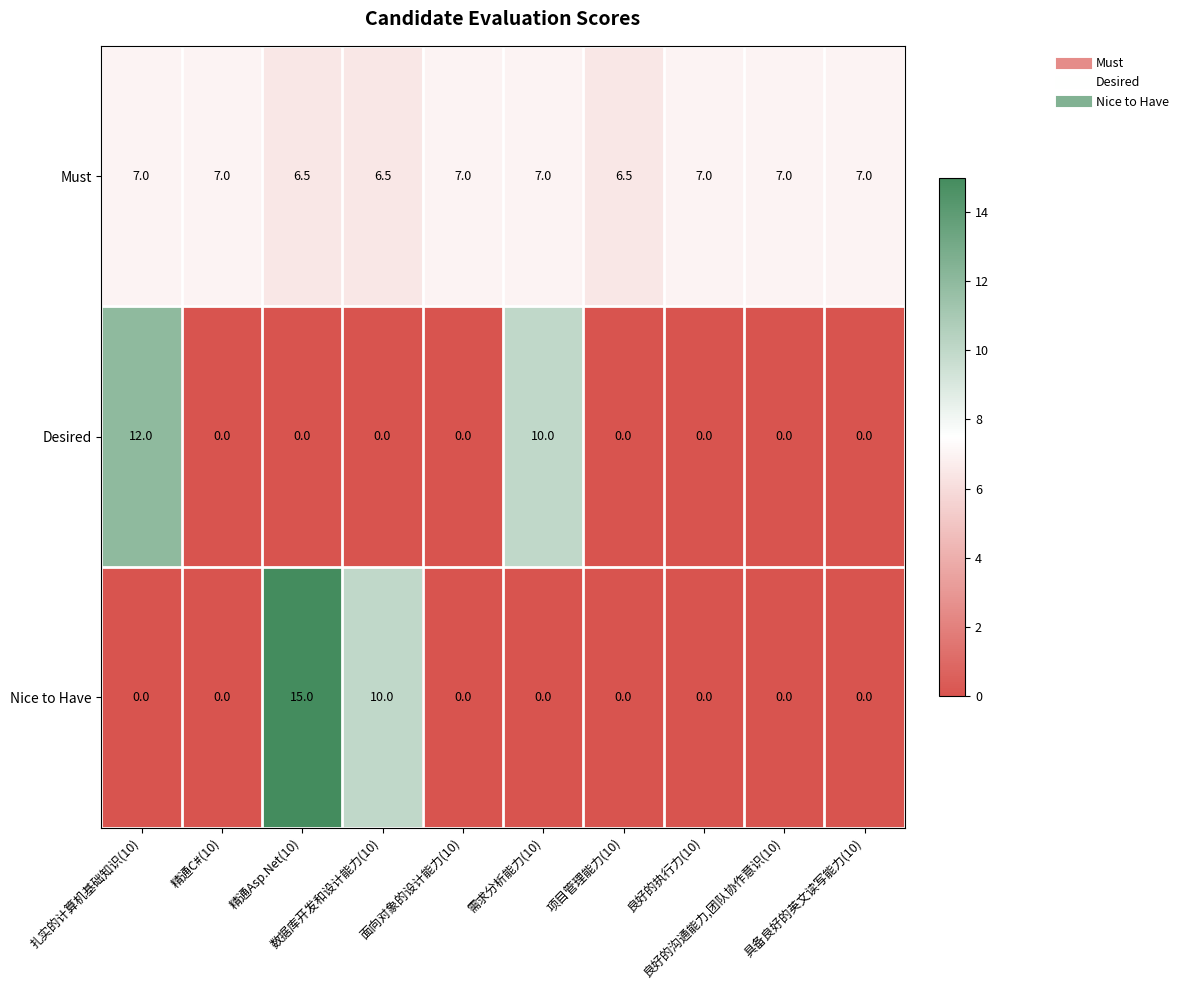

What is the difference between the second highest and minimum values in the Desired series?

10.0